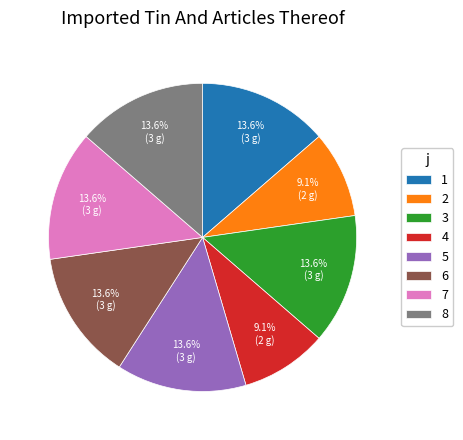

True or false: 6 accounts for 14% of the total.

True